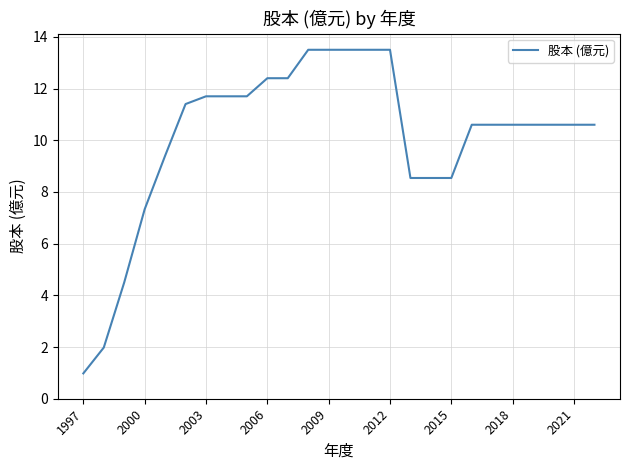

What is the difference between the maximum and minimum values?

12.5